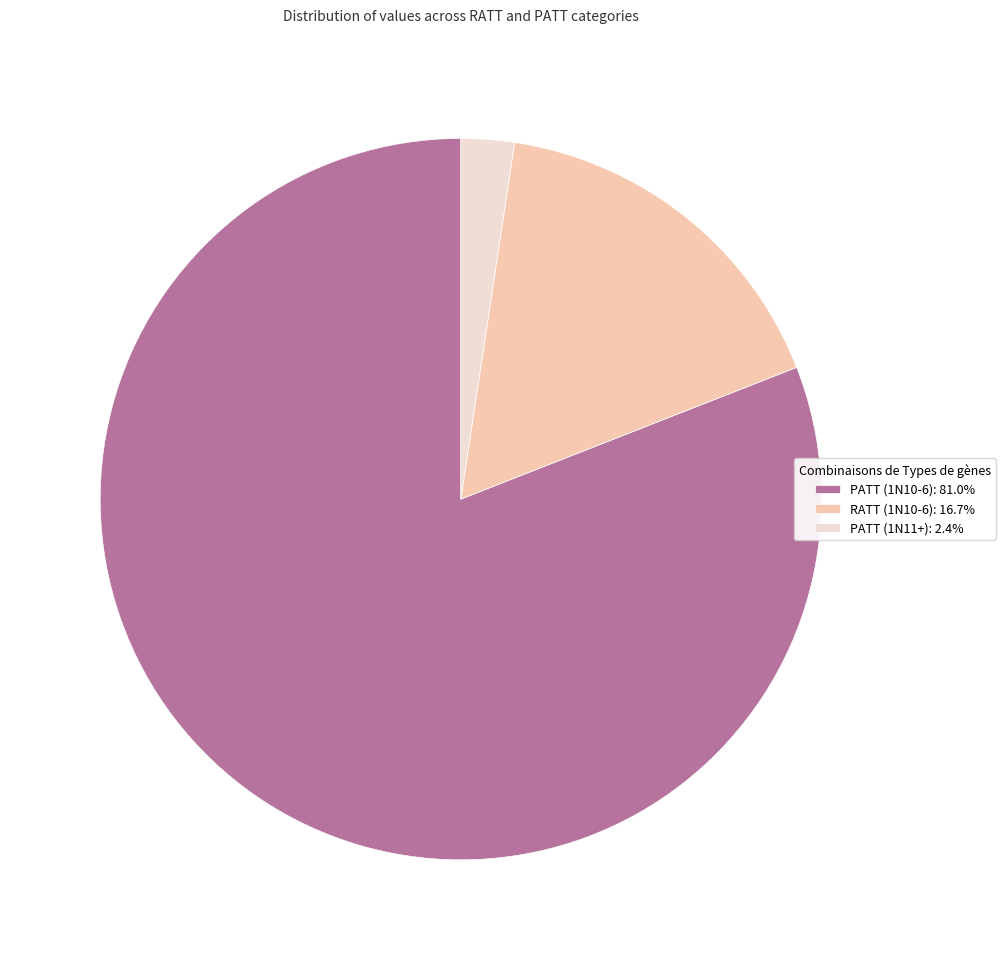

Combined, do PATT (1N11+) and PATT (1N10-6) account for over 50%?

Yes